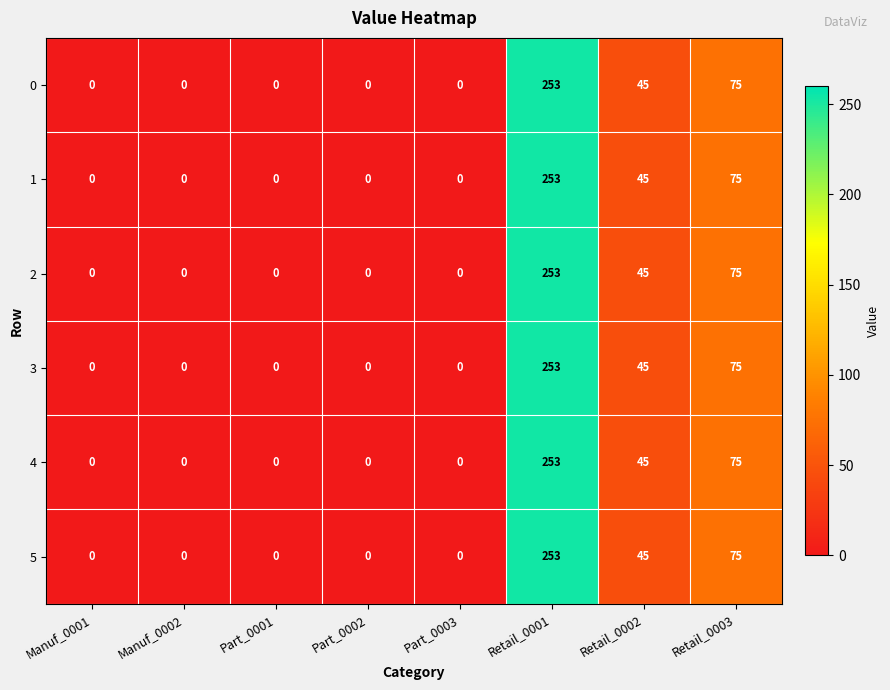

At which category is the sum across all series the highest?

Retail_0001